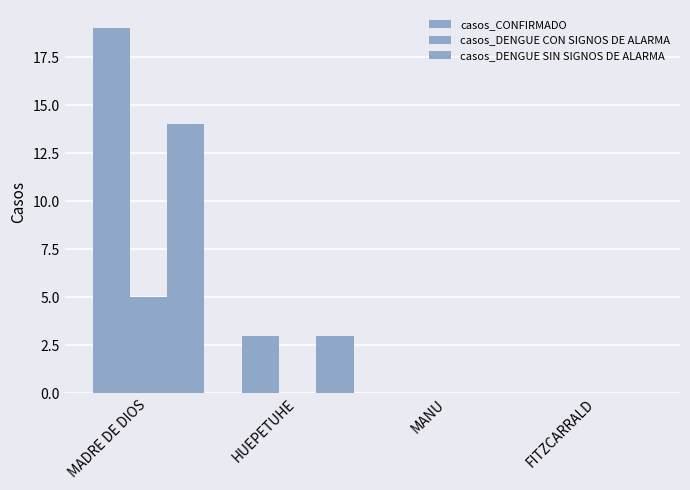

The value of casos_CONFIRMADO at FITZCARRALD is 0. True or false?

True